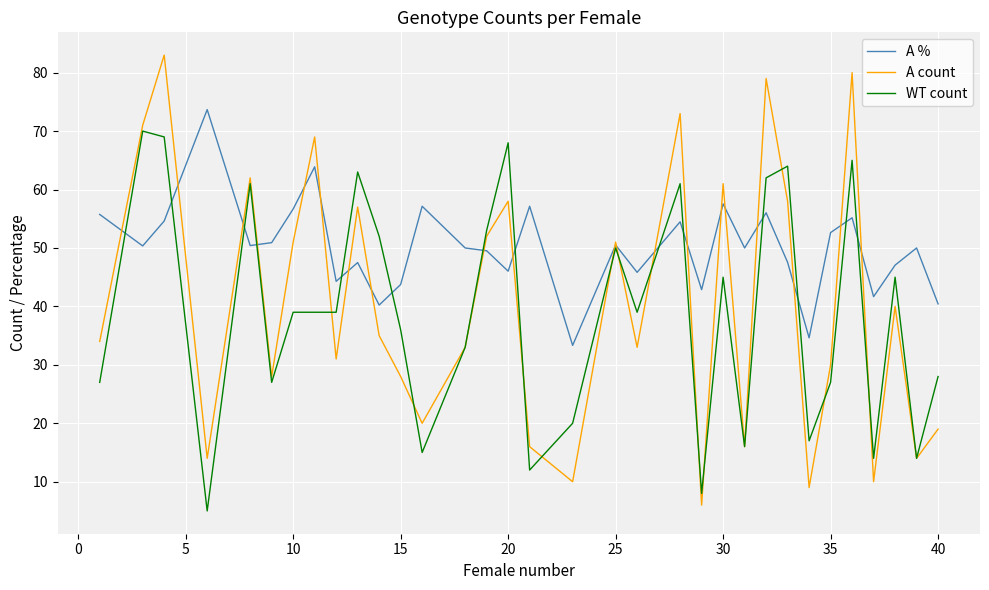

Which series has the widest spread of values?

A count